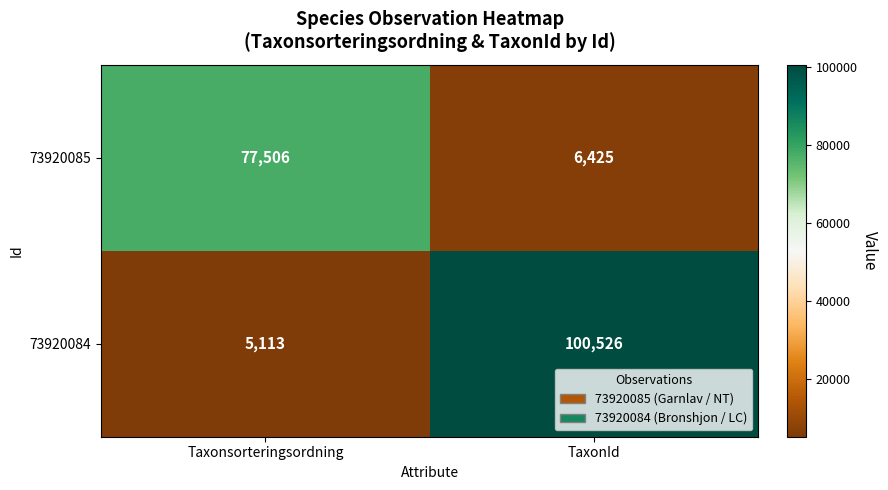

Rank the series at Taxonsorteringsordning from highest to lowest value.

73920085, 73920084